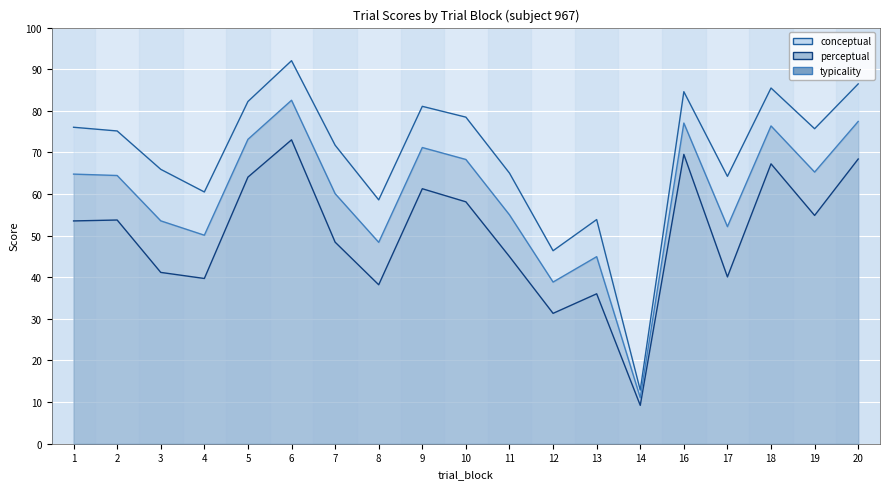

The conceptual series shows 21.2 at 13. True or false?

False